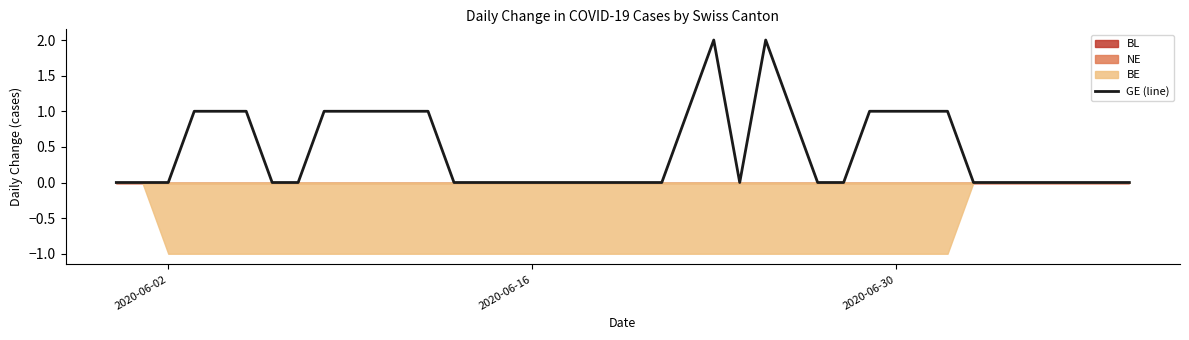

The GE (line) series shows 0 at 2020-06-02. True or false?

True